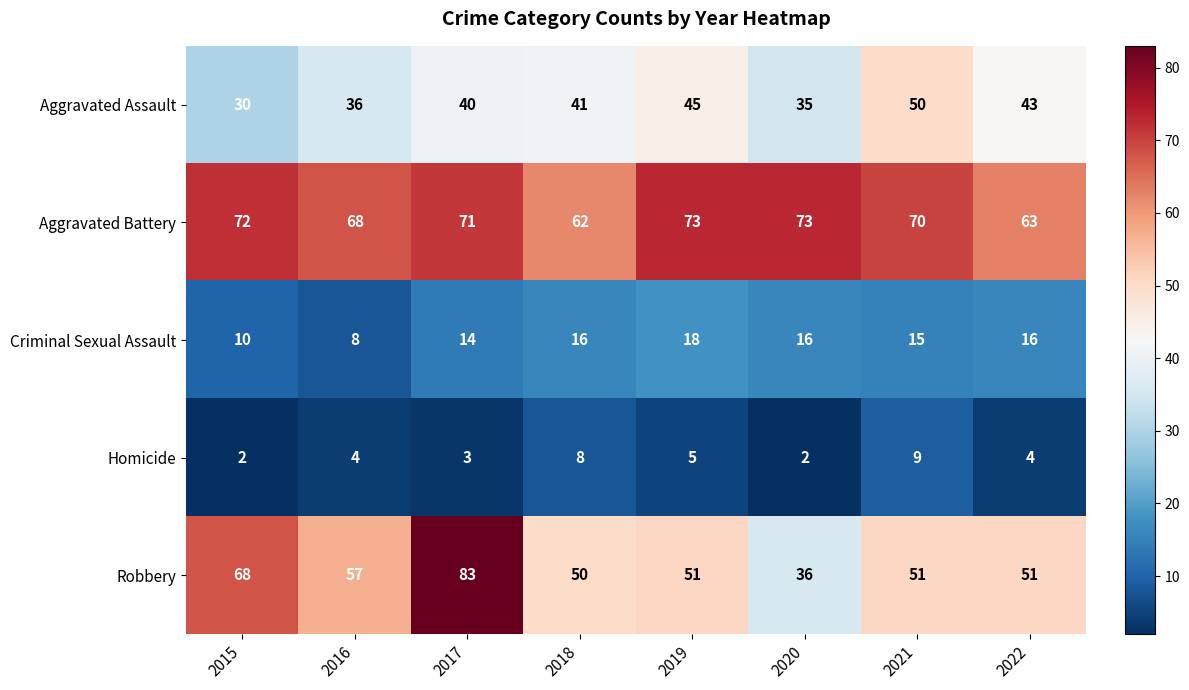

Rank the series by their maximum value, from highest to lowest.

Robbery, Aggravated Battery, Aggravated Assault, Criminal Sexual Assault, Homicide